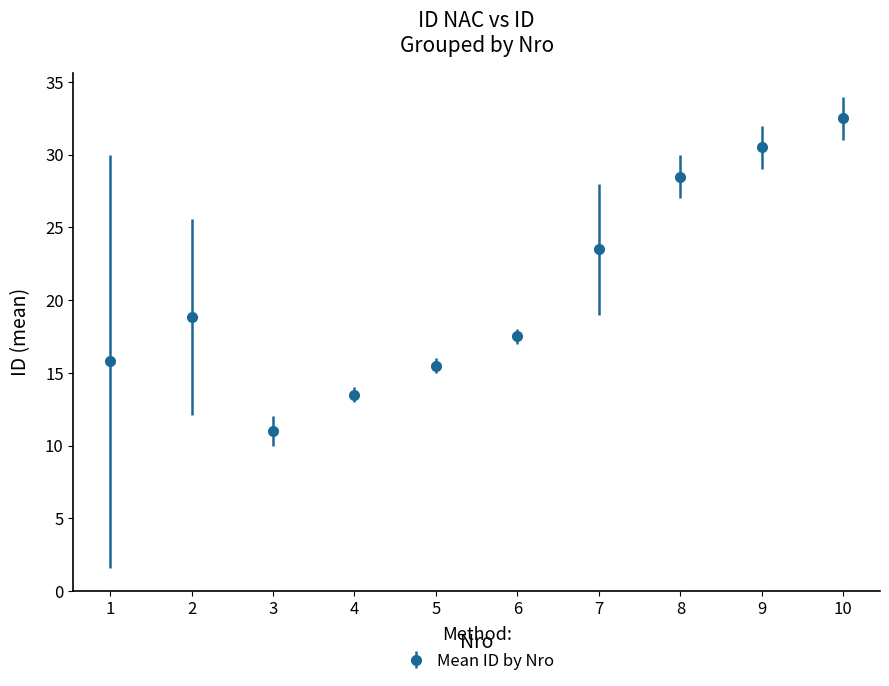

What is the value of the 5th point from the left?

15.5